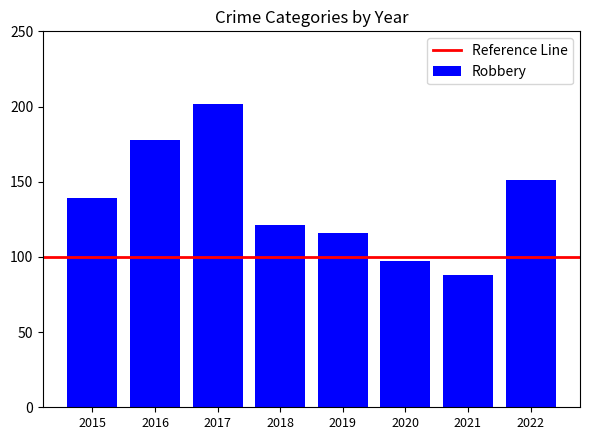

Between 2022 and 2016, which is larger?

2016